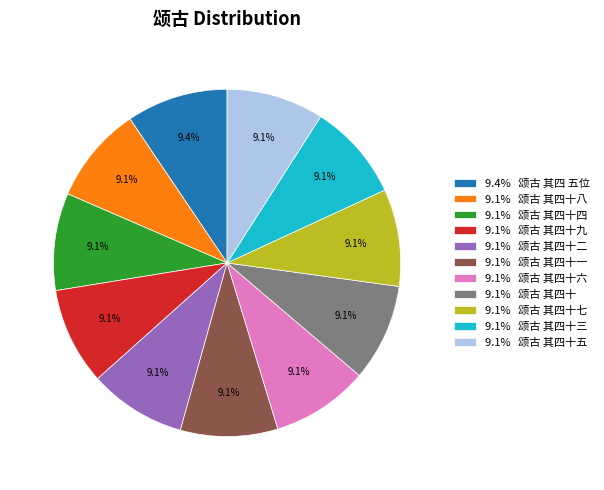

Does any single category account for the majority?

No